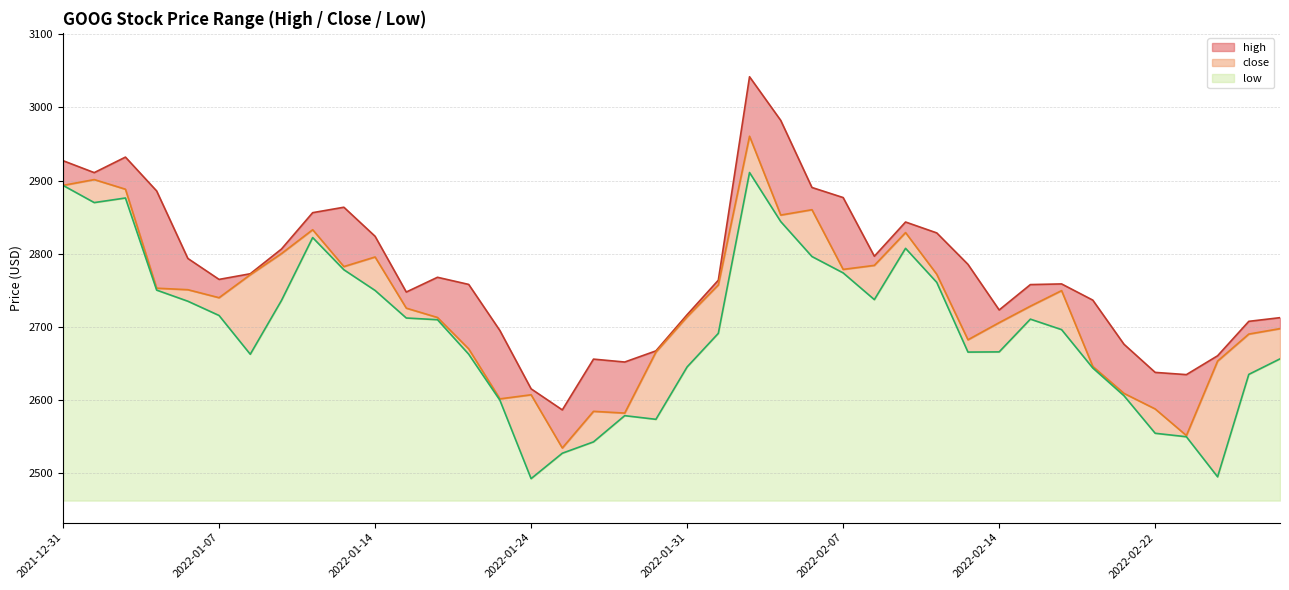

What is the minimum value for low?

30.0